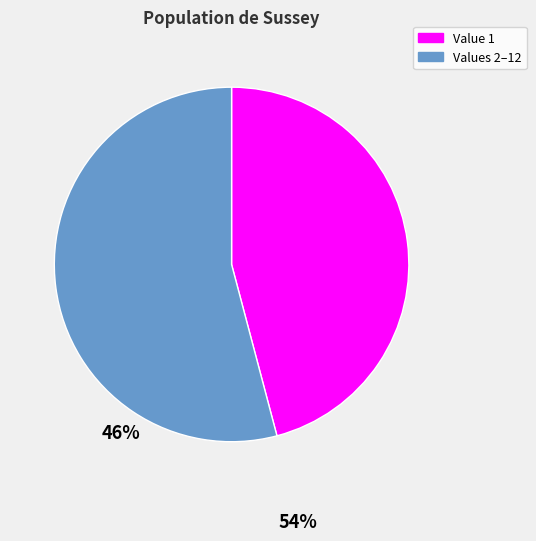

Does any single category account for the majority?

Yes